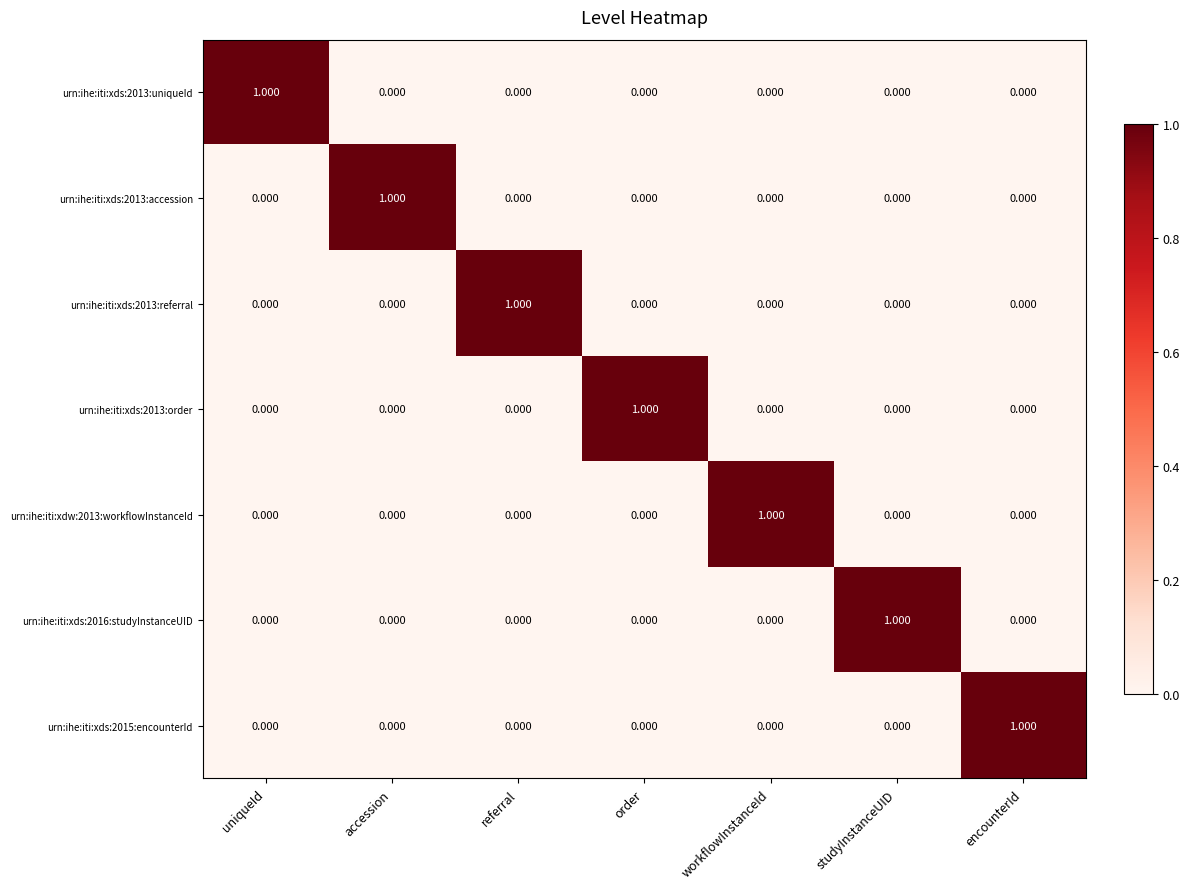

At how many categories does at least one series exceed 0?

7